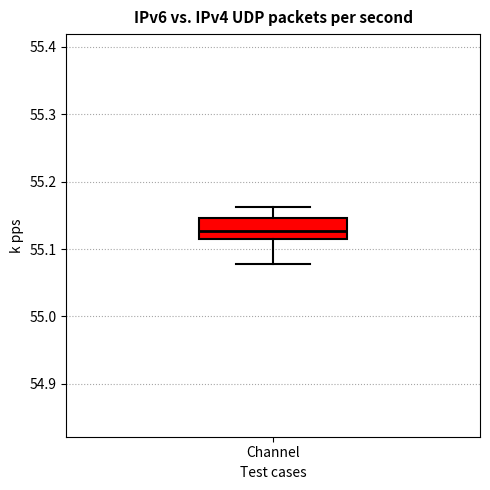

Transcribe this box plot: give where the median line is, the range the box spans, and where the two whiskers end, as read against the y-axis. The values are not printed on the chart, so give them approximately, as read against the axis.

median 55.13, box 55.11 to 55.15, whiskers 55.08 to 55.16